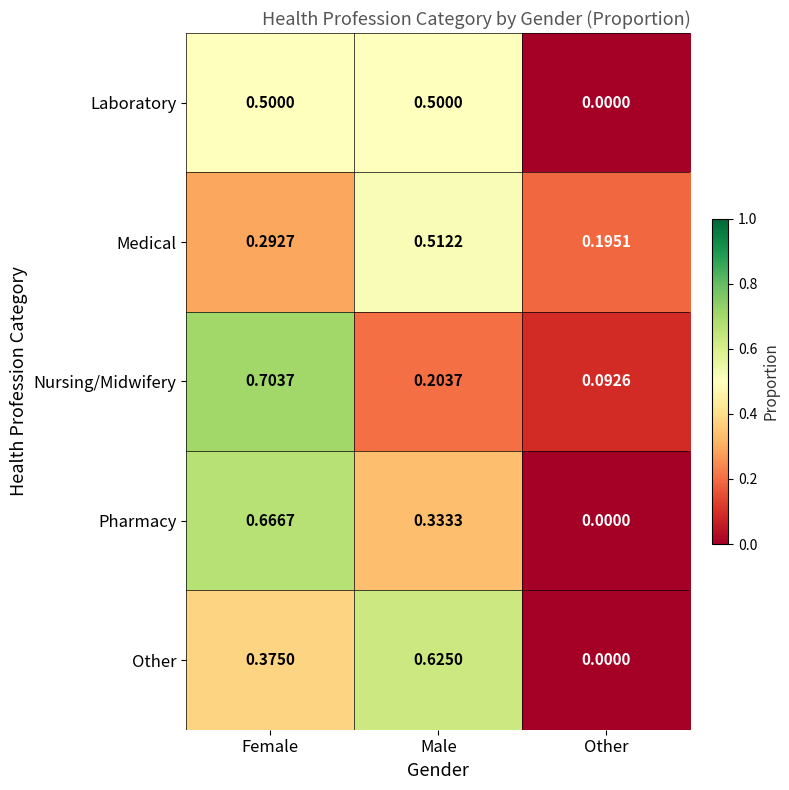

Where is Laboratory nearest to the value 0?

Other